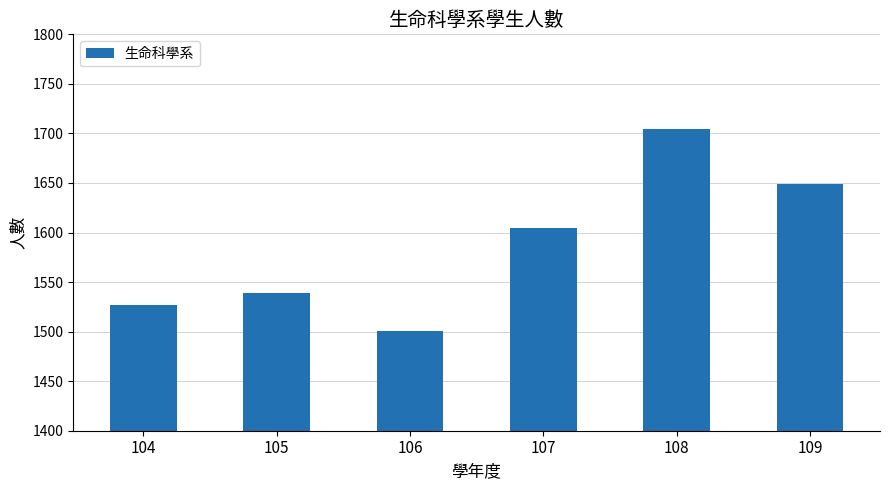

Between 107 and 104, which is larger?

107